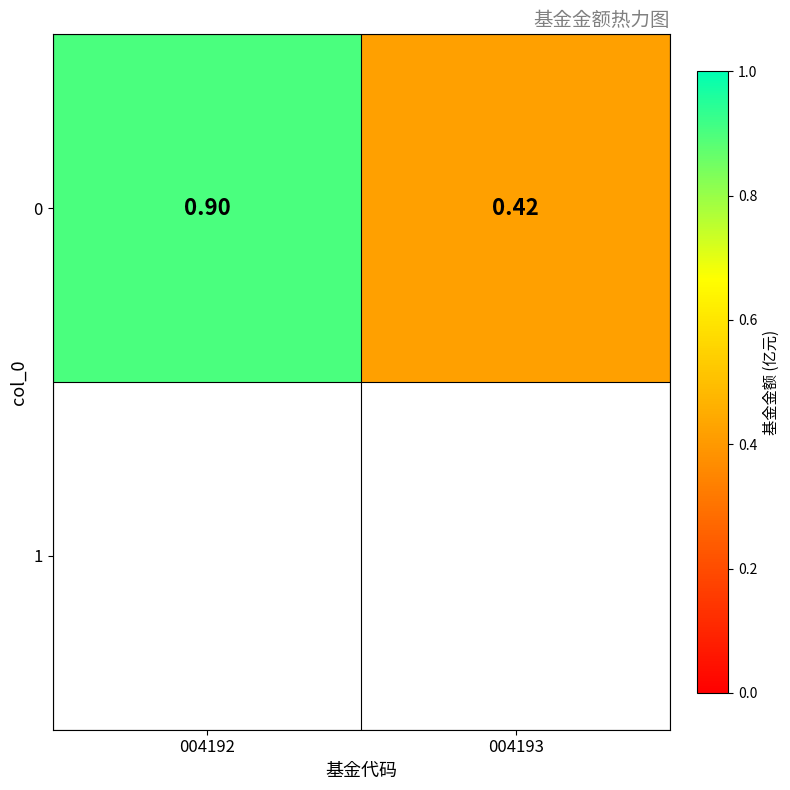

What is the average value?

0.7